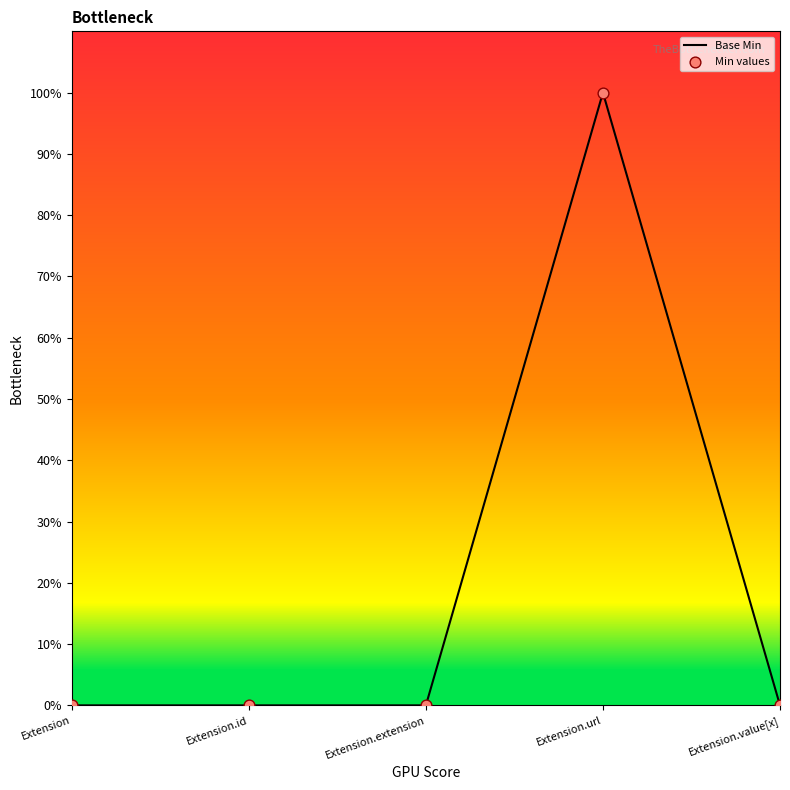

Which has a higher value, Extension or Extension.id?

Extension